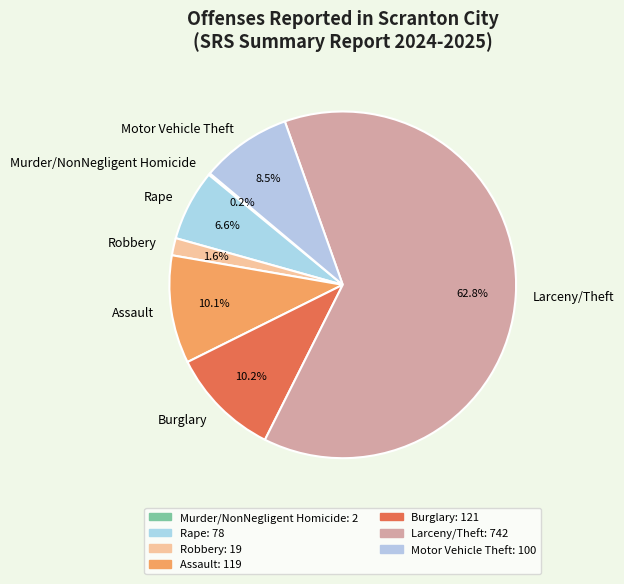

Which slice is the largest?

Larceny/Theft